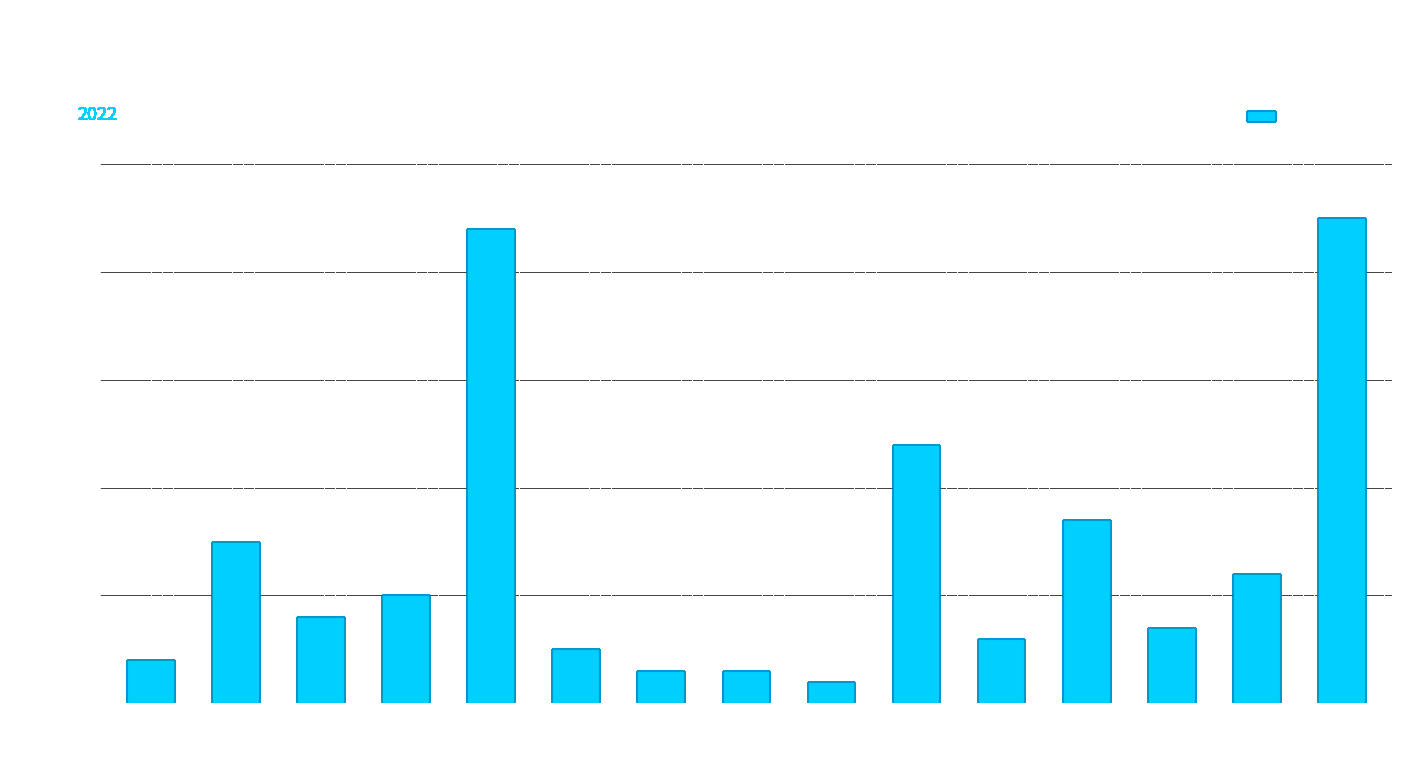

What is the value of the 2nd bar from the left?

15